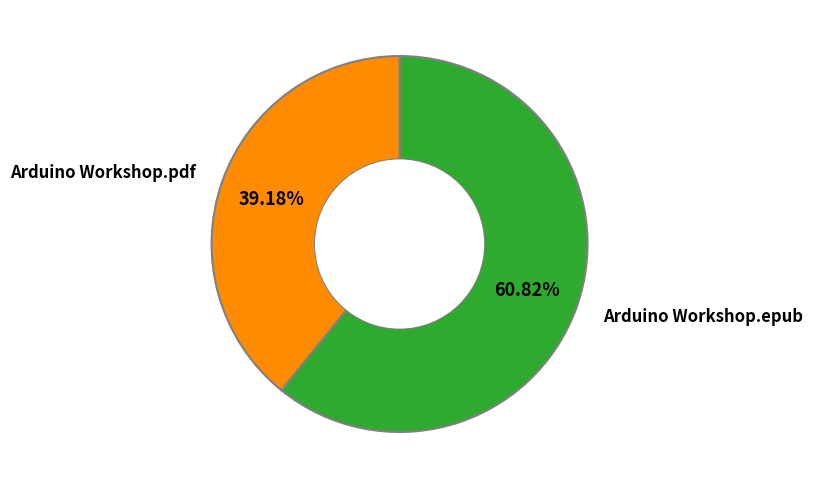

How many slices are in this pie chart?

2